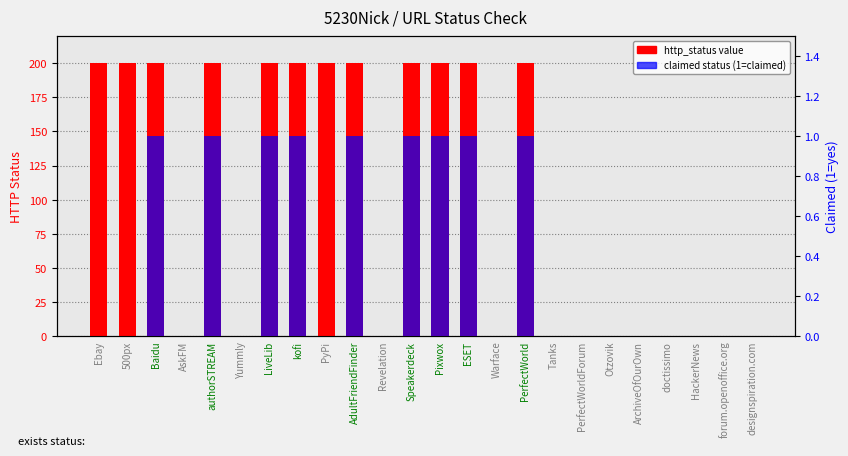

At which label is http_status closest to 100?

Ebay